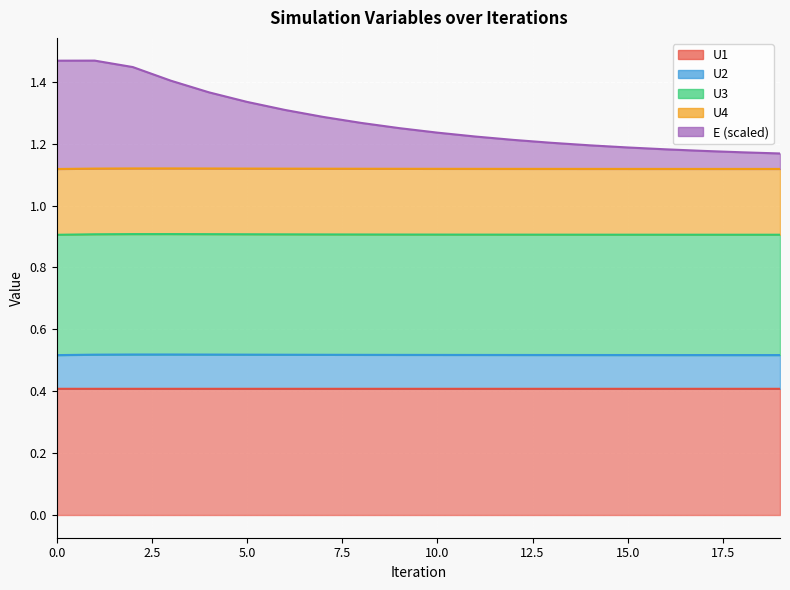

True or false: E and U3 cross at least once.

False